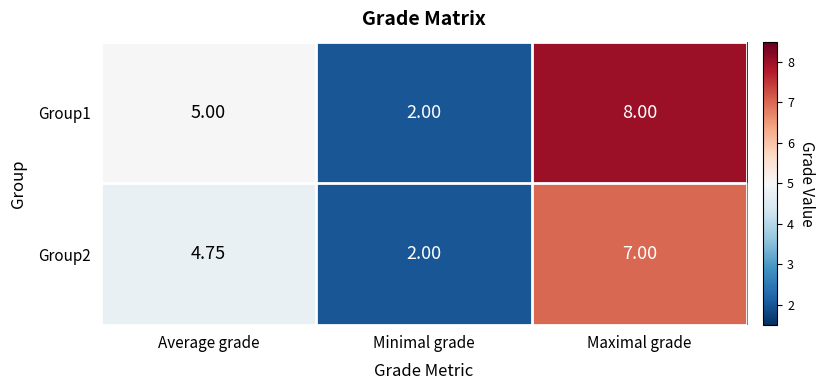

Which series has the widest spread of values?

Group1